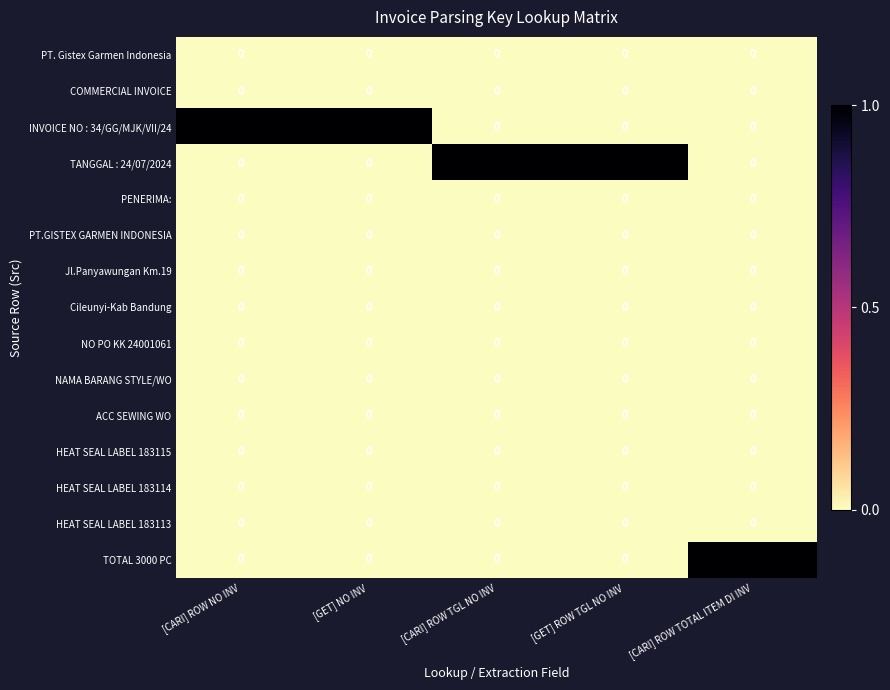

What is the total value across all series at [GET] ROW TGL NO INV?

1